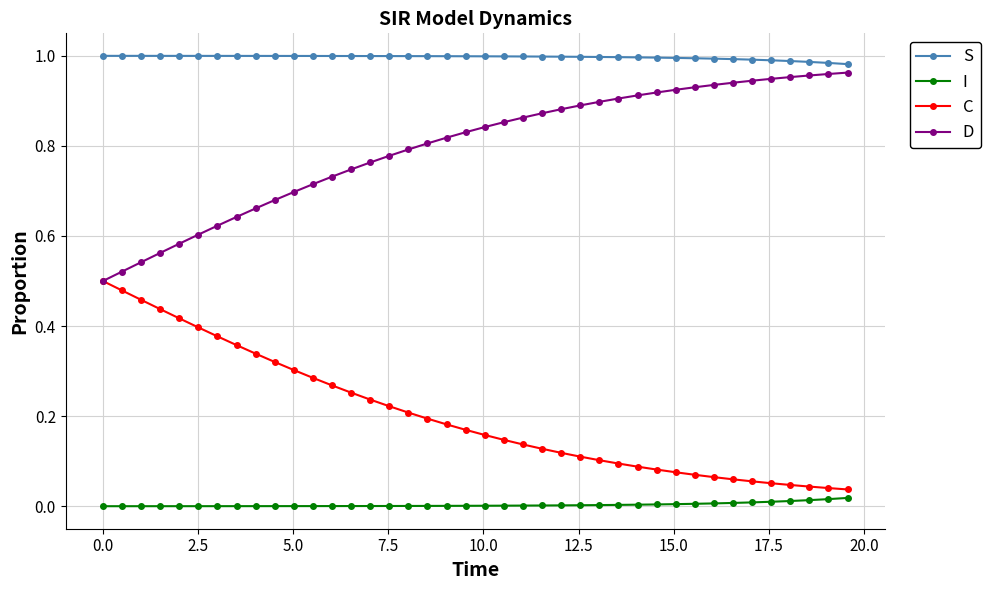

Rank the series by their average value, from lowest to highest.

I, C, D, S